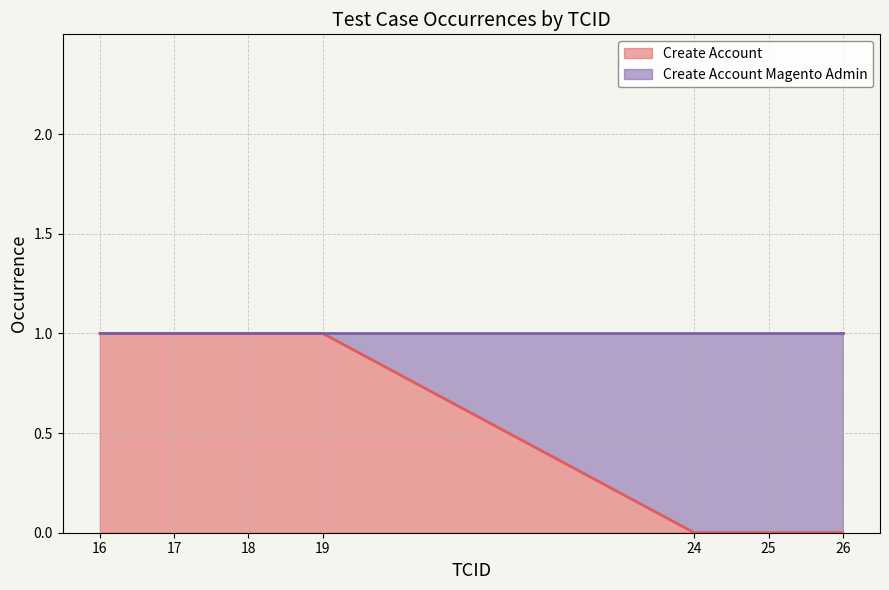

Between 16 and 17, which series saw the biggest shift?

Create Account